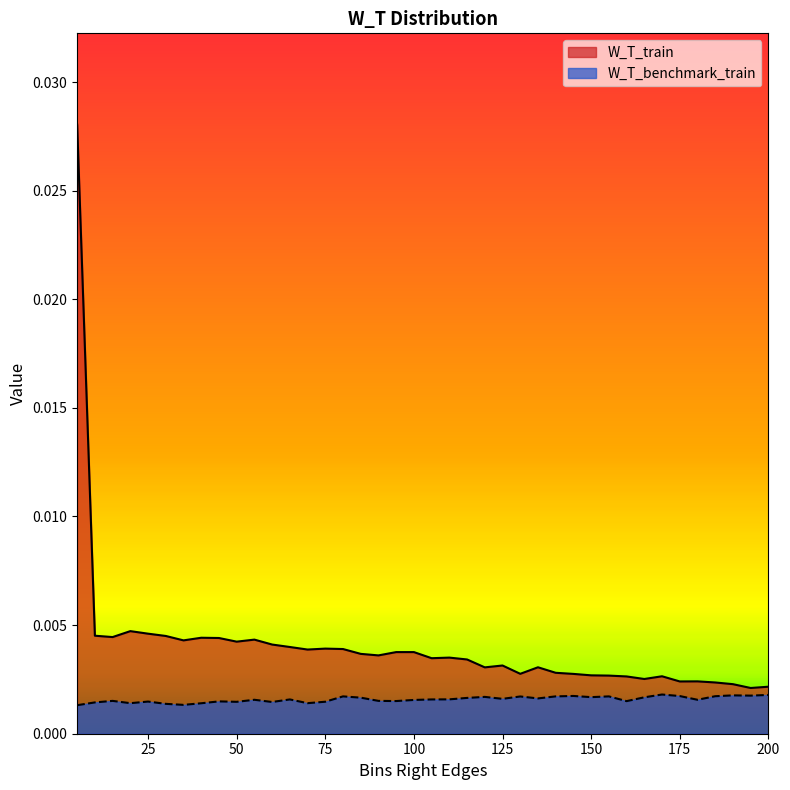

True or false: W_T_benchmark_train and W_T_train intersect in this chart.

False